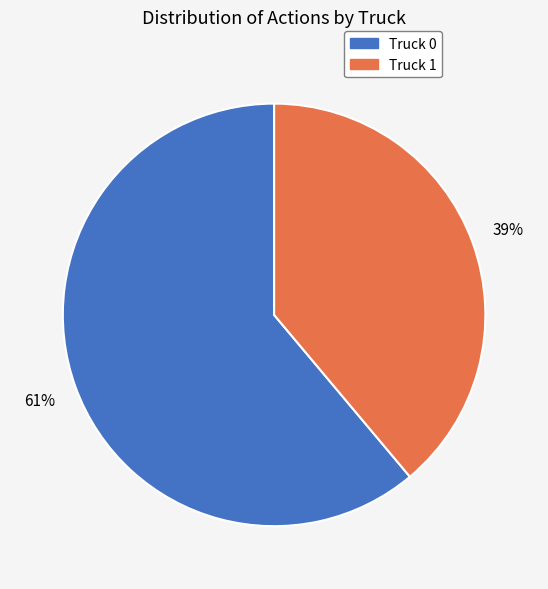

Which slice is the smallest?

Truck 1